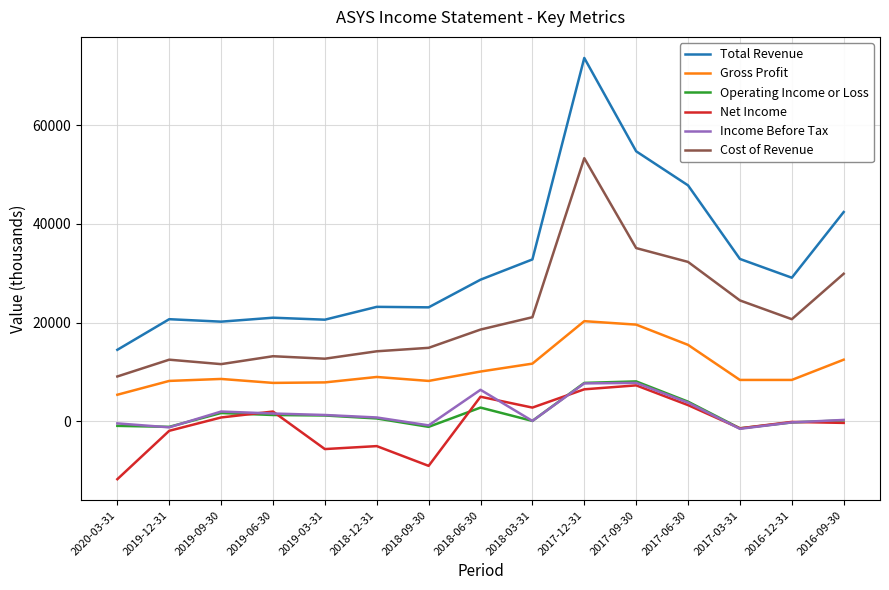

Between 2018-09-30 and 2016-09-30, which series saw the biggest shift?

Total Revenue